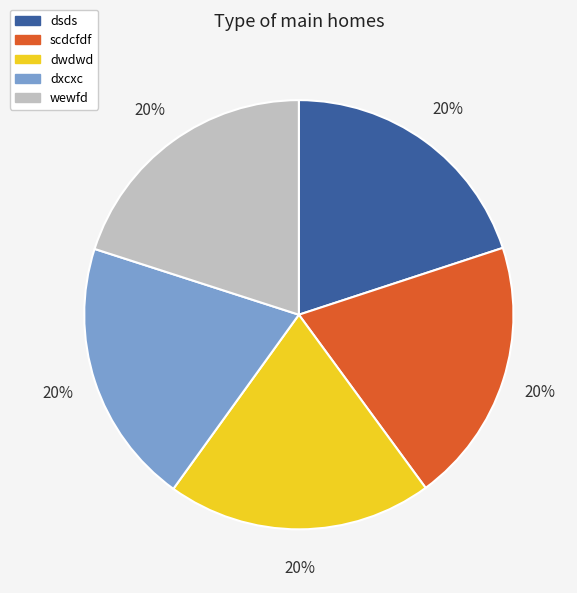

Combined, do scdcfdf and dwdwd account for over 50%?

No